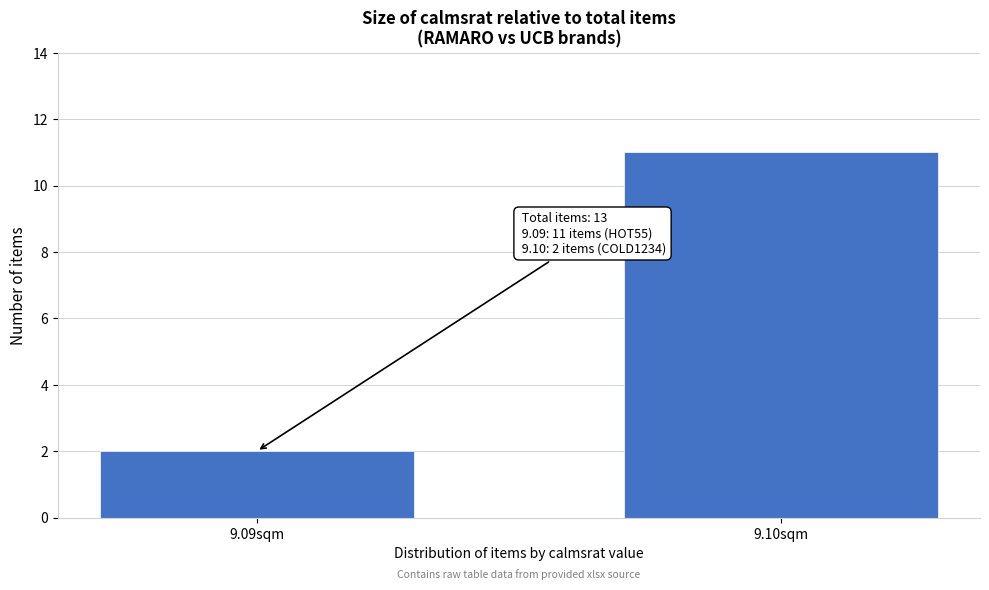

Reading left to right, list all the values displayed in this chart.

9.09sqm=2	9.10sqm=11